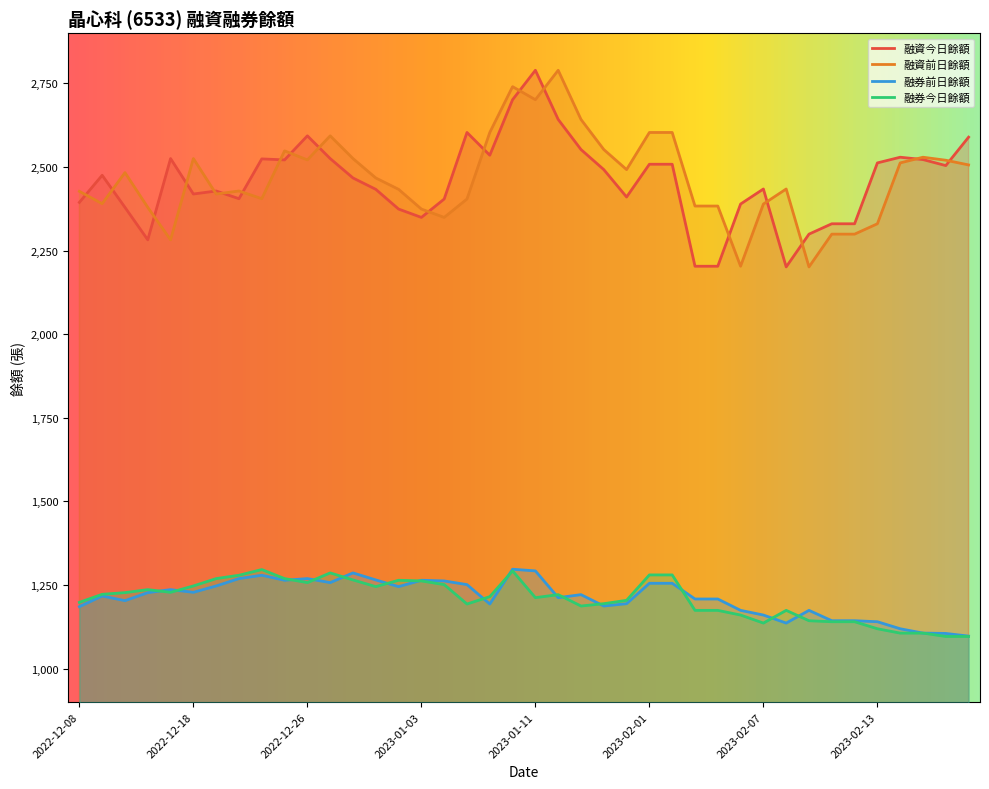

Rank the categories by 融券前日餘額 value from highest to lowest.

2023-01-10, 2023-01-11, 2022-12-28, 2022-12-21, 2022-12-20, 2022-12-26, 2022-12-29, 2022-12-23, 2023-01-03, 2023-01-04, 2022-12-27, 2023-02-01, 2023-02-02, 2023-01-05, 2022-12-19, 2022-12-30, 2022-12-15, 2022-12-18, 2022-12-14, 2023-01-14, 2022-12-12, 2023-01-12, 2023-02-03, 2023-02-04, 2022-12-13, 2023-01-18, 2023-01-06, 2023-01-16, 2022-12-08, 2023-02-06, 2023-02-09, 2023-02-07, 2023-02-10, 2023-02-11, 2023-02-13, 2023-02-08, 2023-02-14, 2023-02-15, 2023-02-16, 2023-02-17